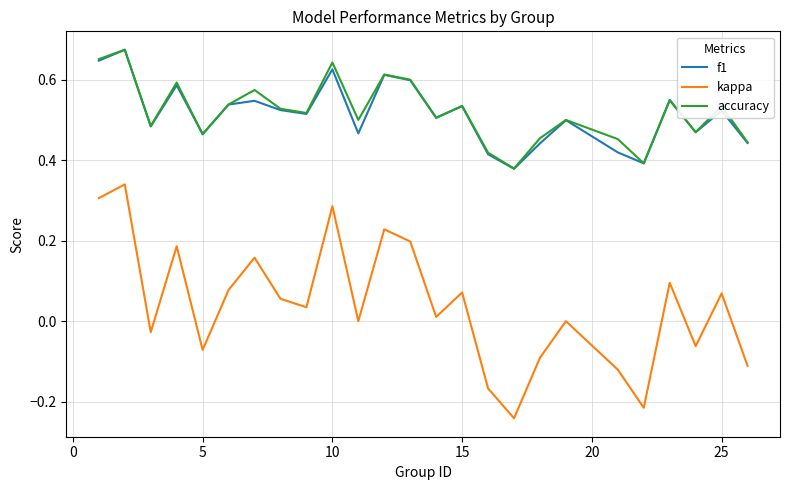

True or false: kappa and accuracy intersect in this chart.

False